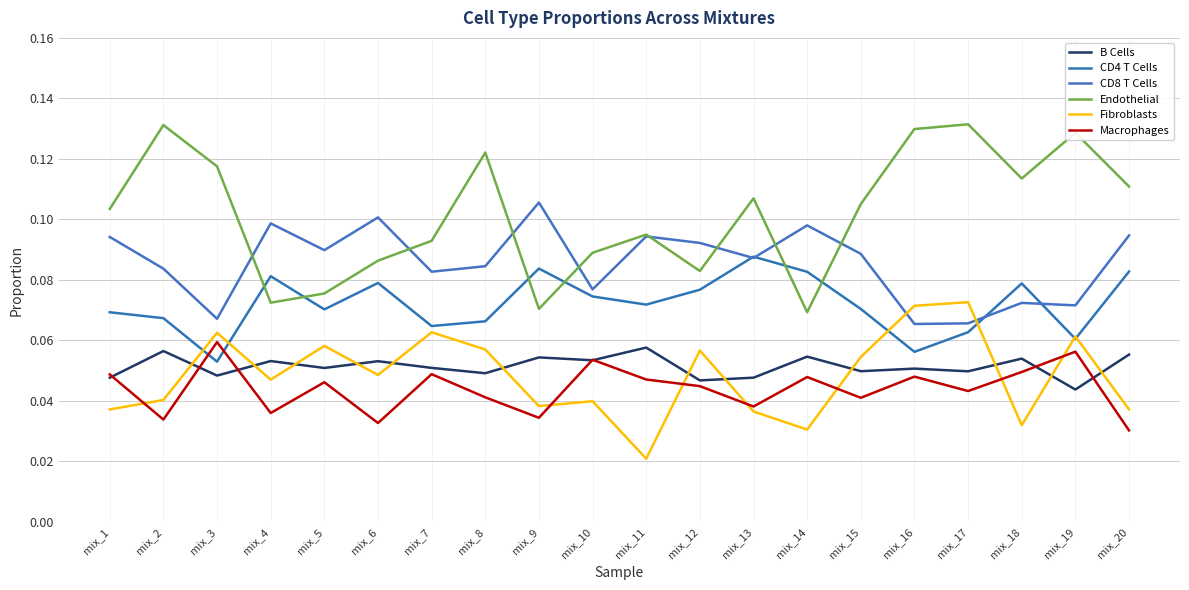

Does the chart display data point markers on the line(s)?

No